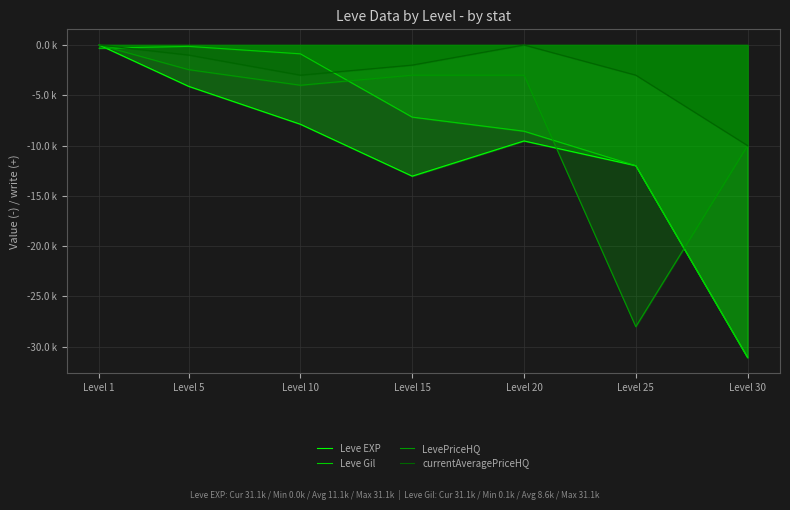

Reading left to right, what are all the values shown in this chart?

Leve EXP: -0.0	-4.1	-7.9	-13.0	-9.5	-12.0	-31.1
Leve Gil: -0.3	-0.1	-0.9	-7.2	-8.6	-12.0	-31.1
LevePriceHQ: -0.0	-2.5	-4.0	-3.0	-3.0	-28.0	-10.0
currentAveragePriceHQ: -0.0	-1.0	-3.0	-2.0	-0.0	-3.0	-10.0